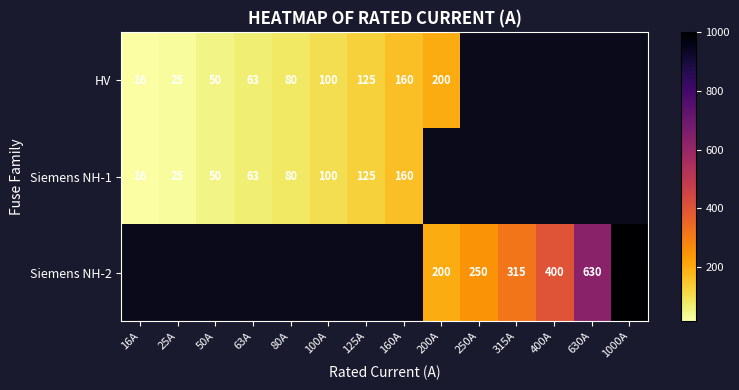

True or false: HV has a value of 37 at 160A.

False